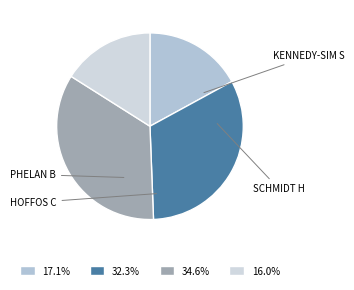

To the nearest percent, what is the difference between the largest and smallest slice percentages?

19%